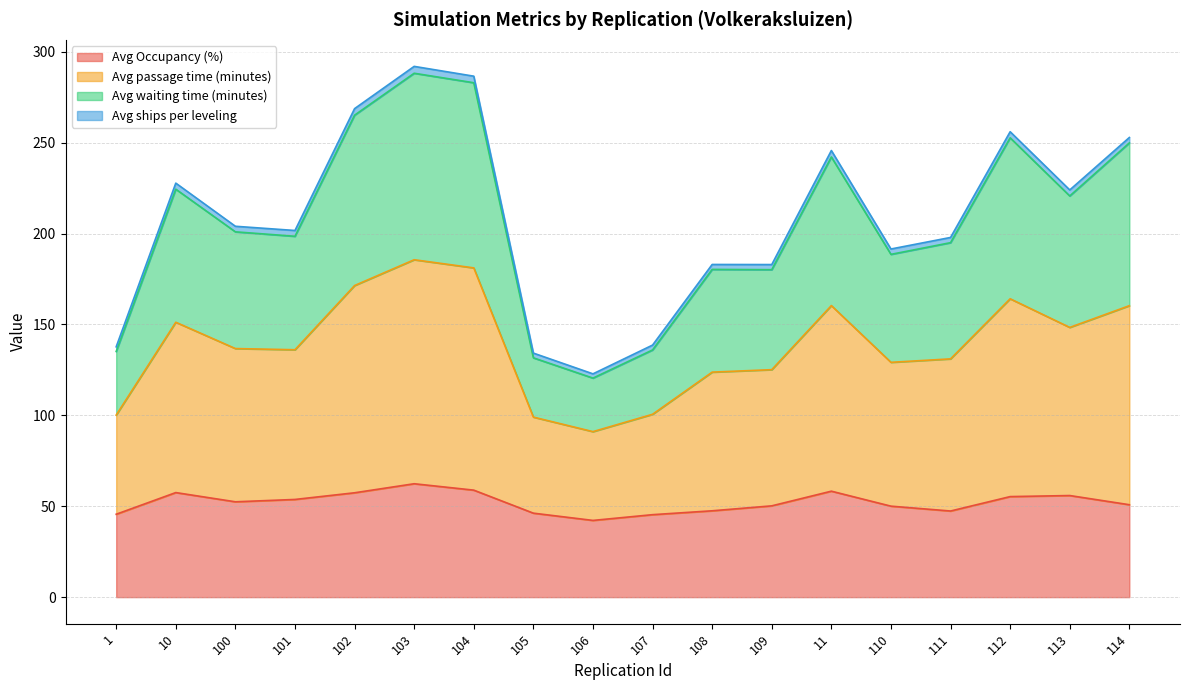

What is the difference between the maximum and minimum values in the Avg Occupancy (%) series?

20.2